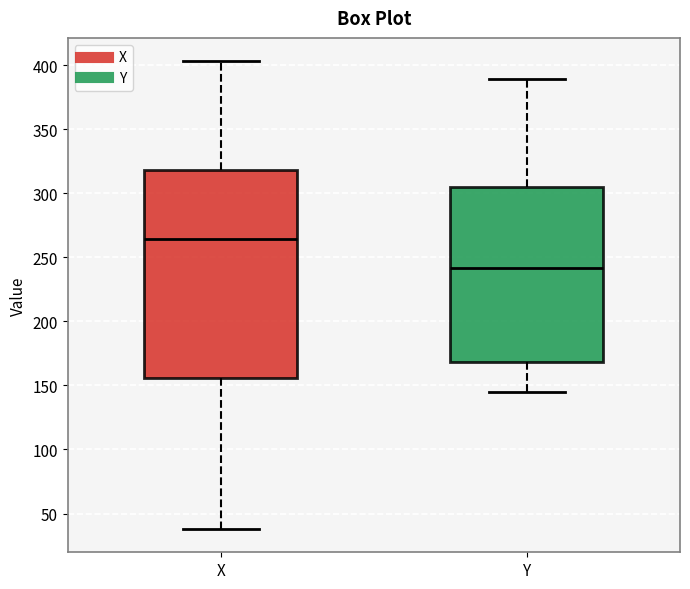

Which box has the highest median line?

X